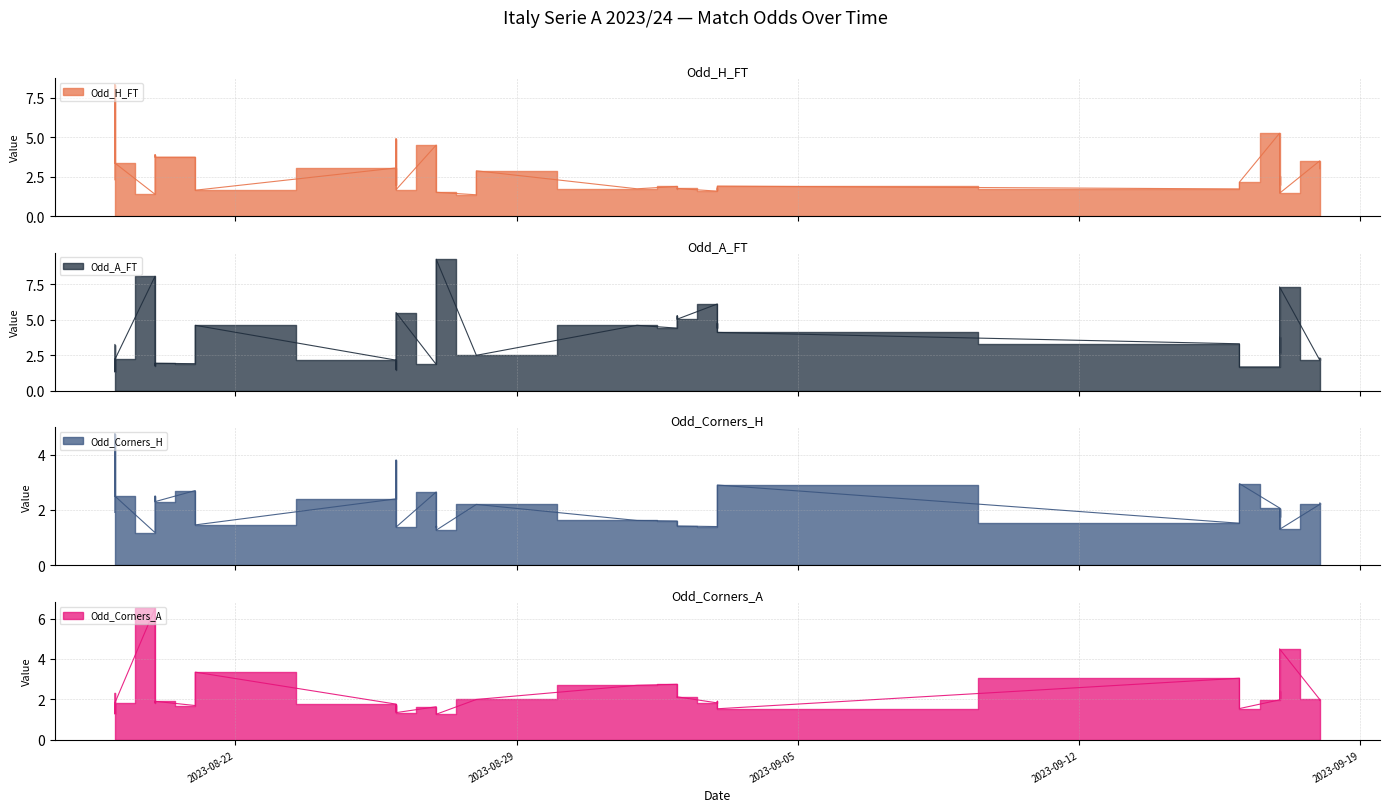

Does the chart display data point markers on the line(s)?

No